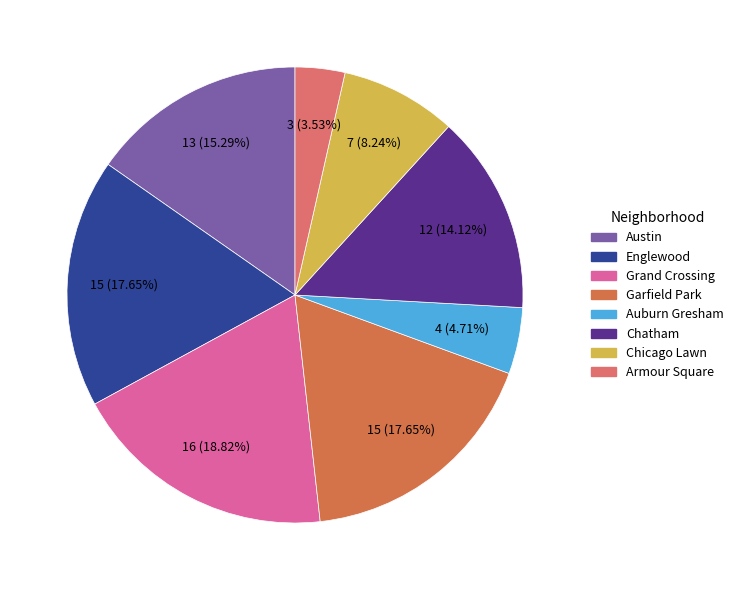

What percentage is NOT represented by Armour Square?

96.5%